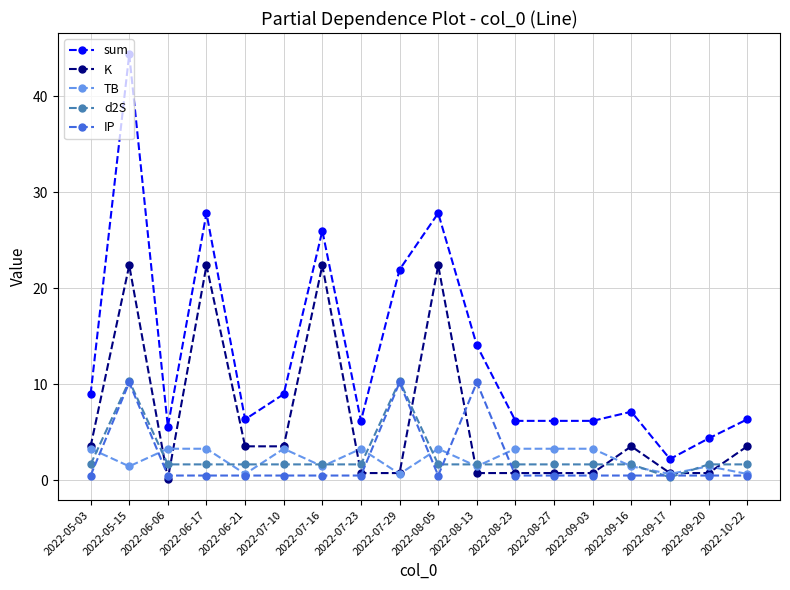

What is the sum of the TB values at 2022-09-17 and 2022-09-16?

2.1